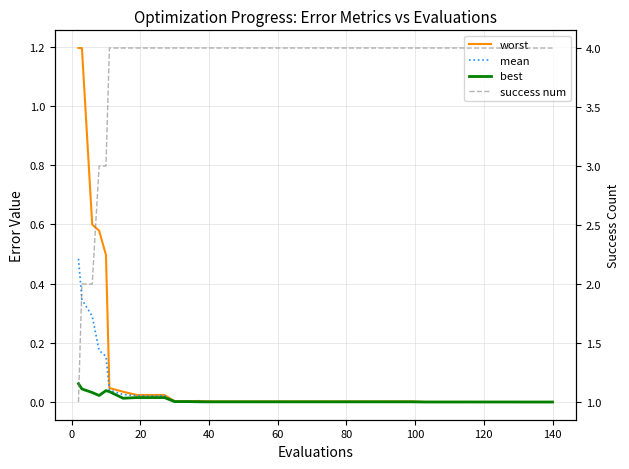

Rank the series by their maximum value, from lowest to highest.

best, mean, worst, success num